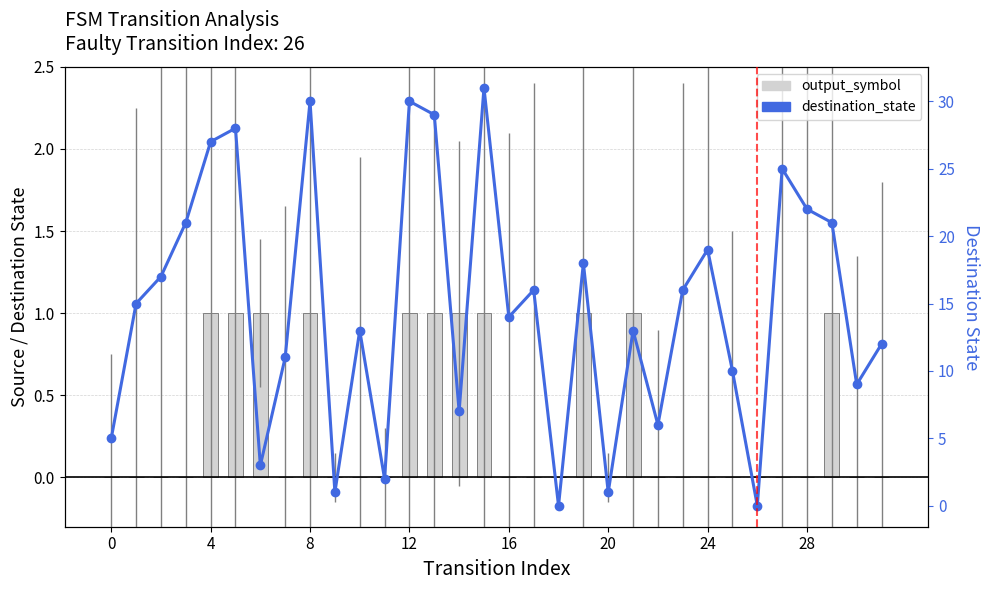

Reading right to left, list all the values displayed in this chart.

output_symbol: 0	0	1	0	0	0	0	0	0	0	1	0	1	0	0	0	1	1	1	1	0	0	0	1	0	1	1	1	0	0	0	0
destination_state: 12	9	21	22	25	0	10	19	16	6	13	1	18	0	16	14	31	7	29	30	2	13	1	30	11	3	28	27	21	17	15	5